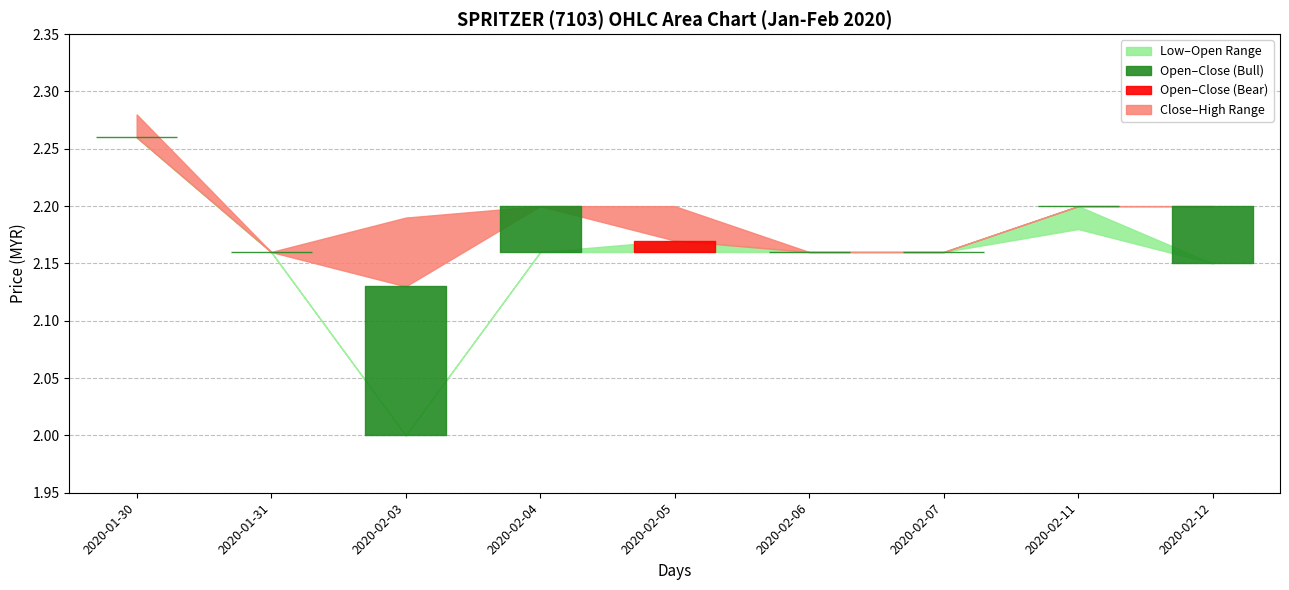

Count the number of data series in this chart.

4